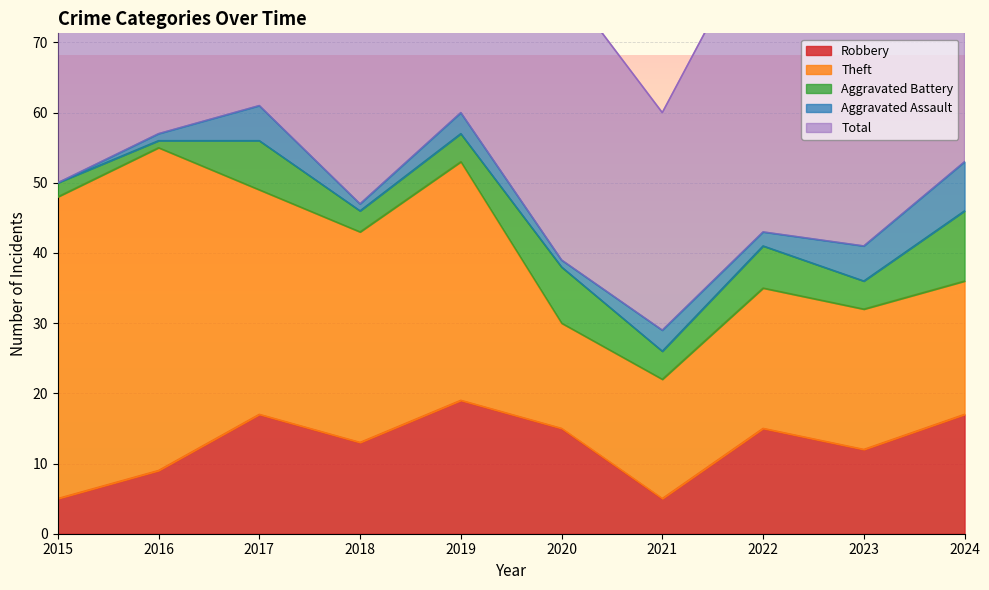

How many data points does each series have?

10